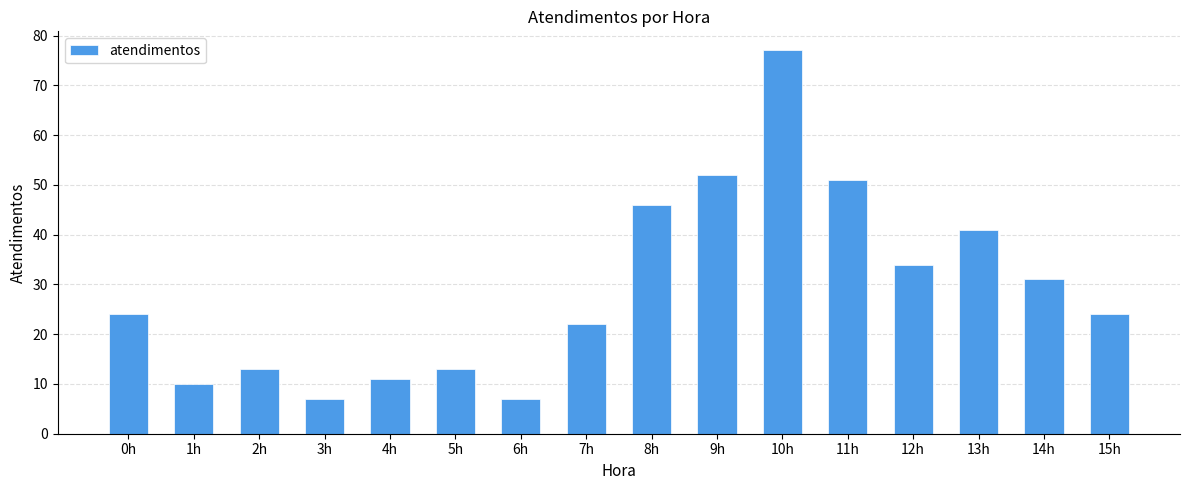

Is it true that the value at 2h is 18?

False